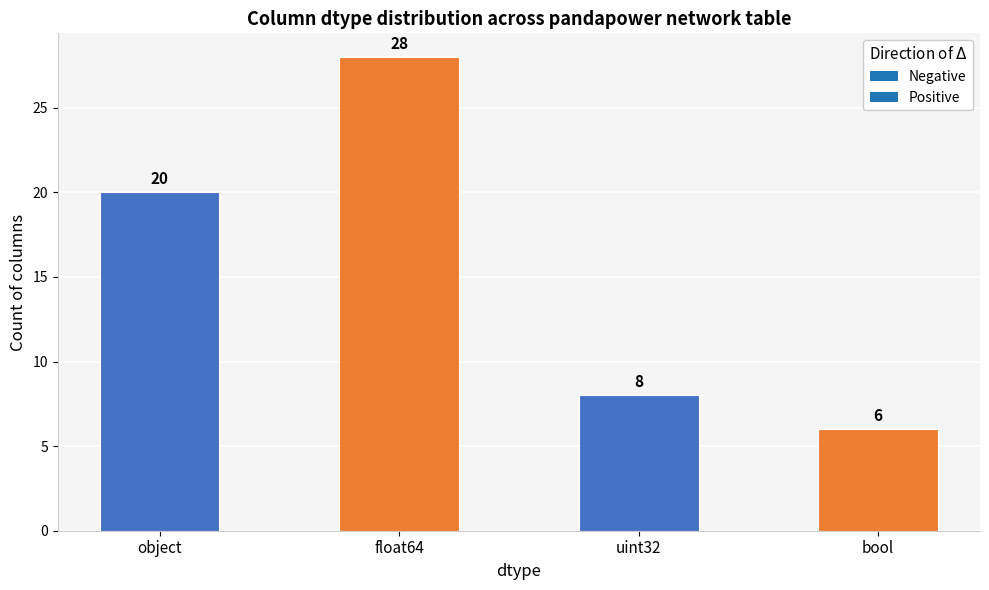

What is the sum of all values?

62